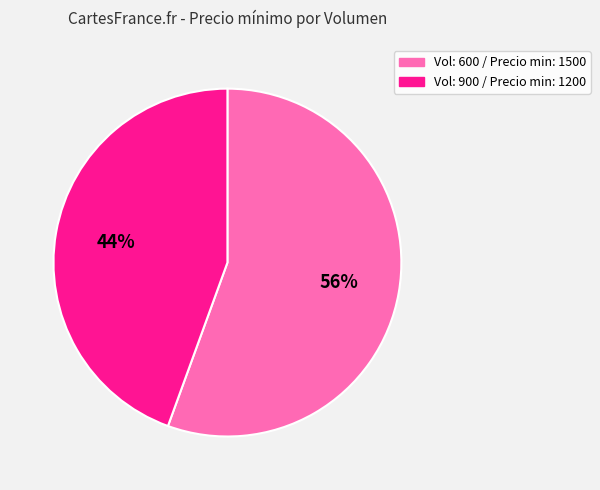

To the nearest percent, what is the average slice percentage?

50%